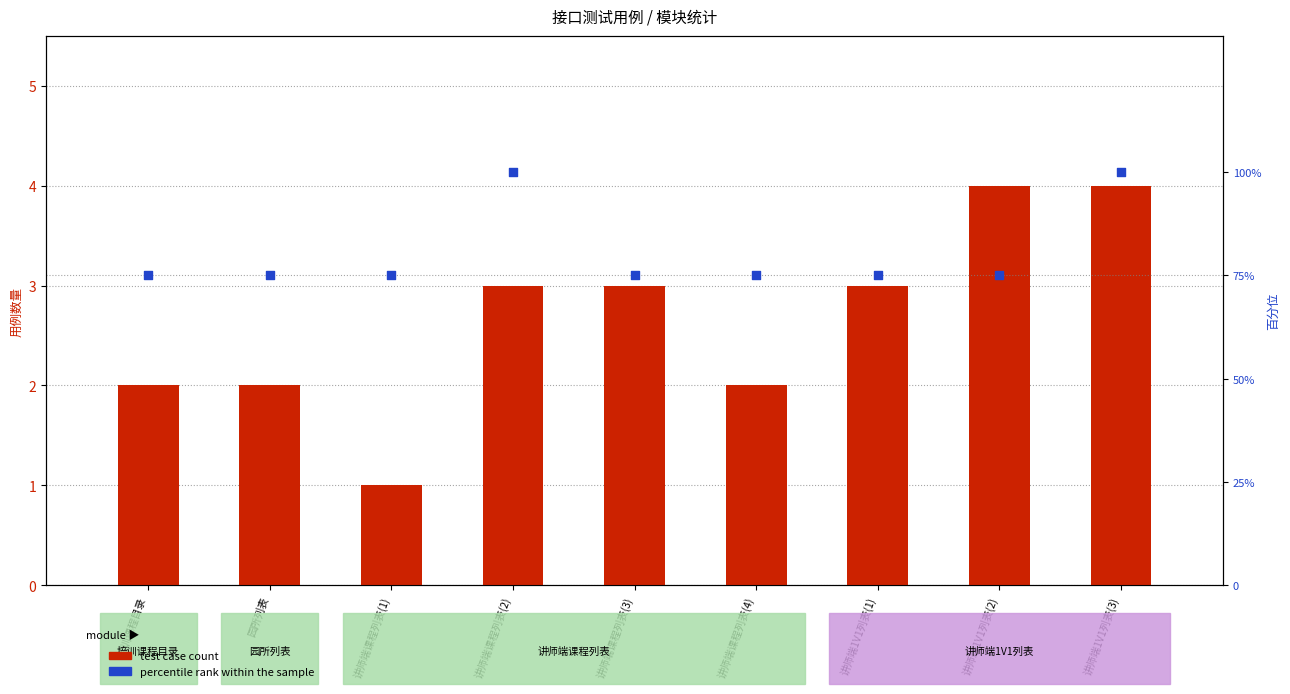

At how many categories does at least one series exceed 59?

9